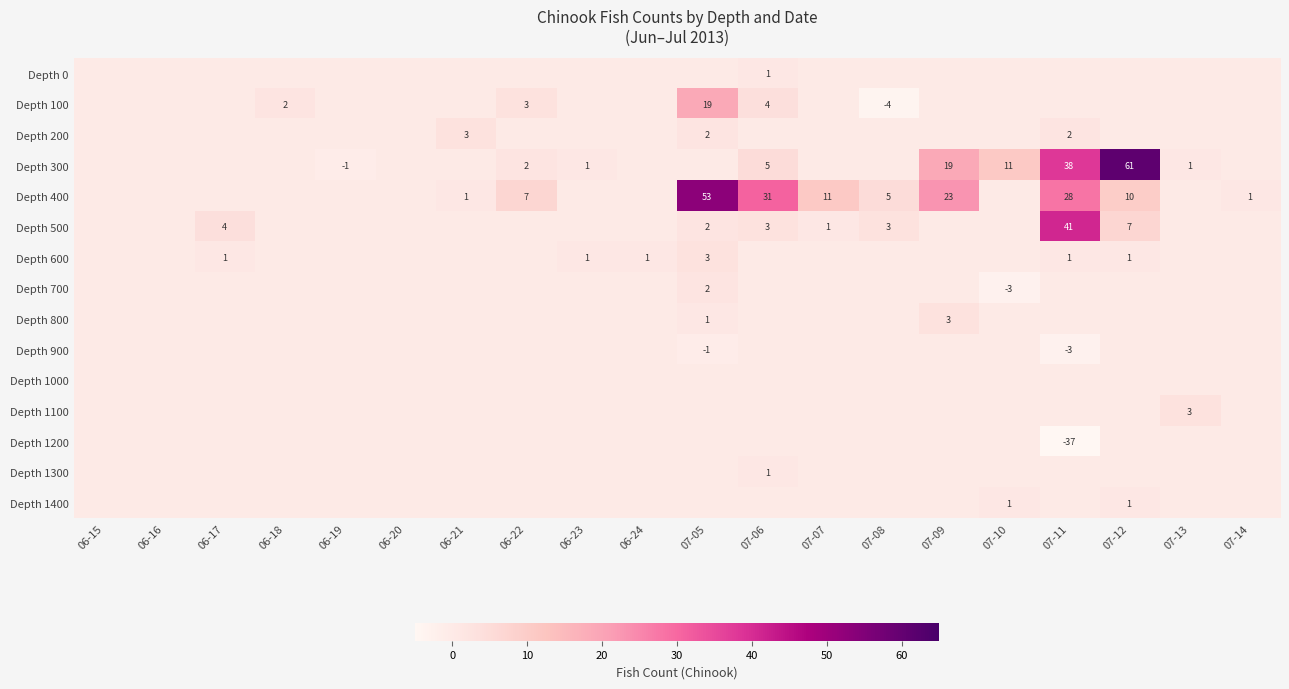

Is it true that Depth 1200 equals 0 at 07-12?

True